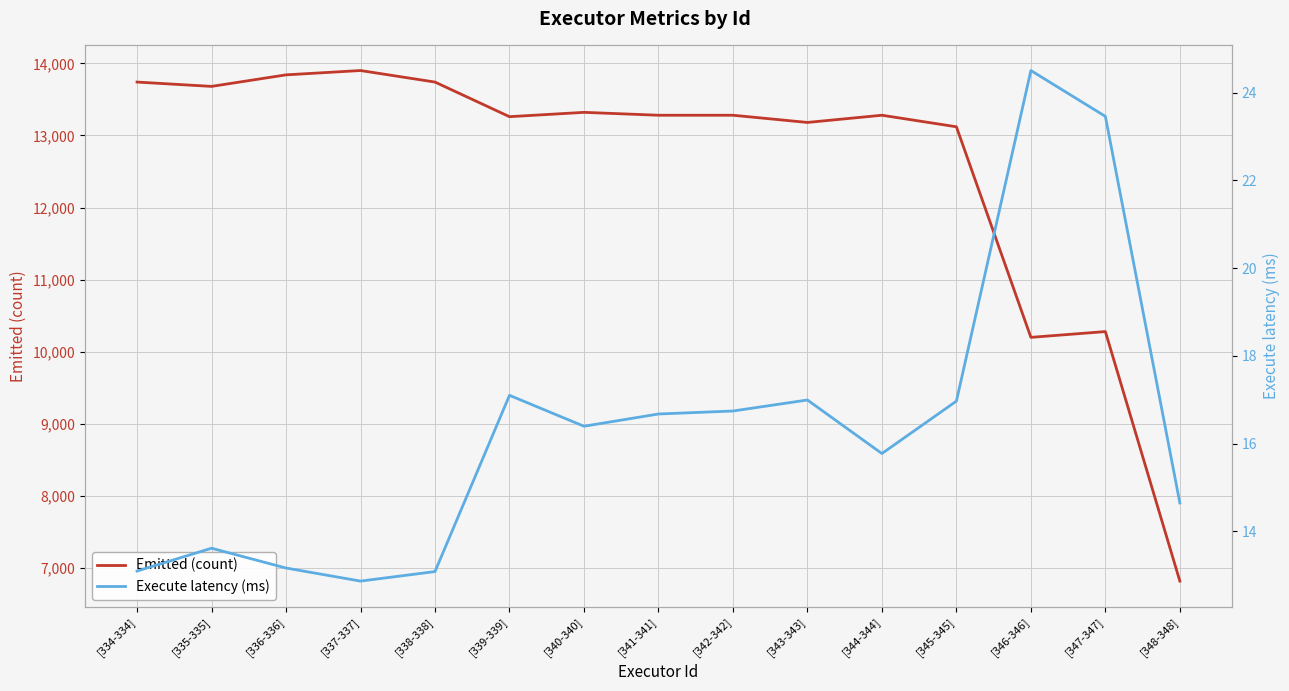

What is the value of the Emitted (count) point at the 12th from the left?

13120.0